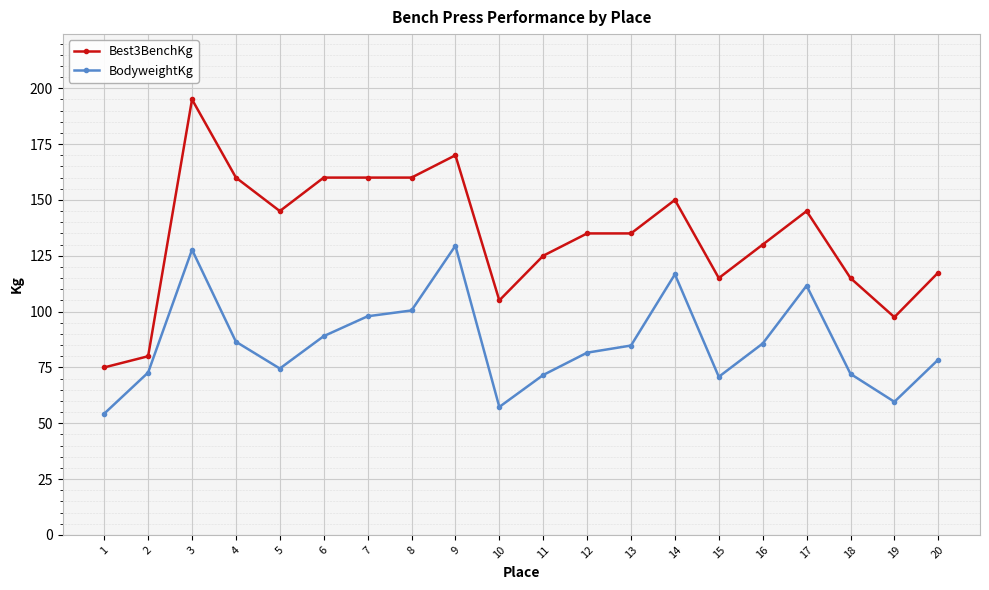

At which category is the sum across all series the highest?

3